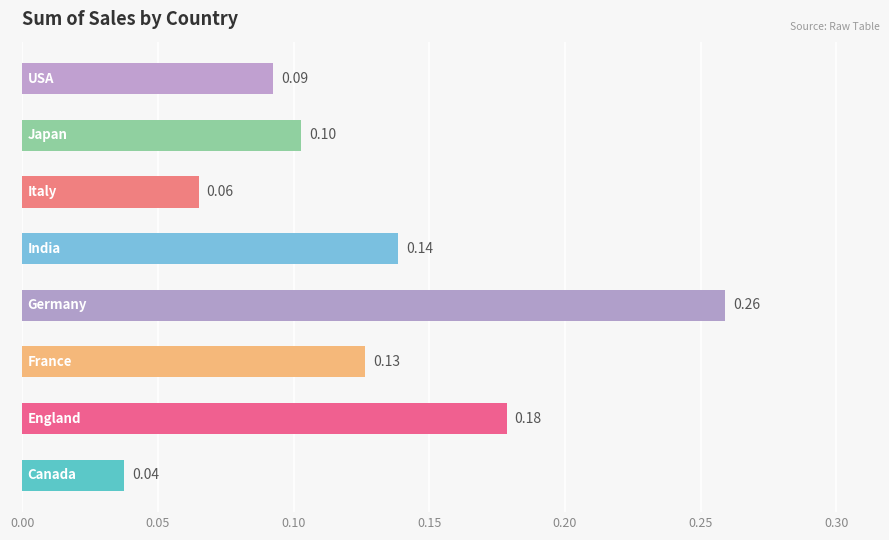

What is the sum of all values?

1.0